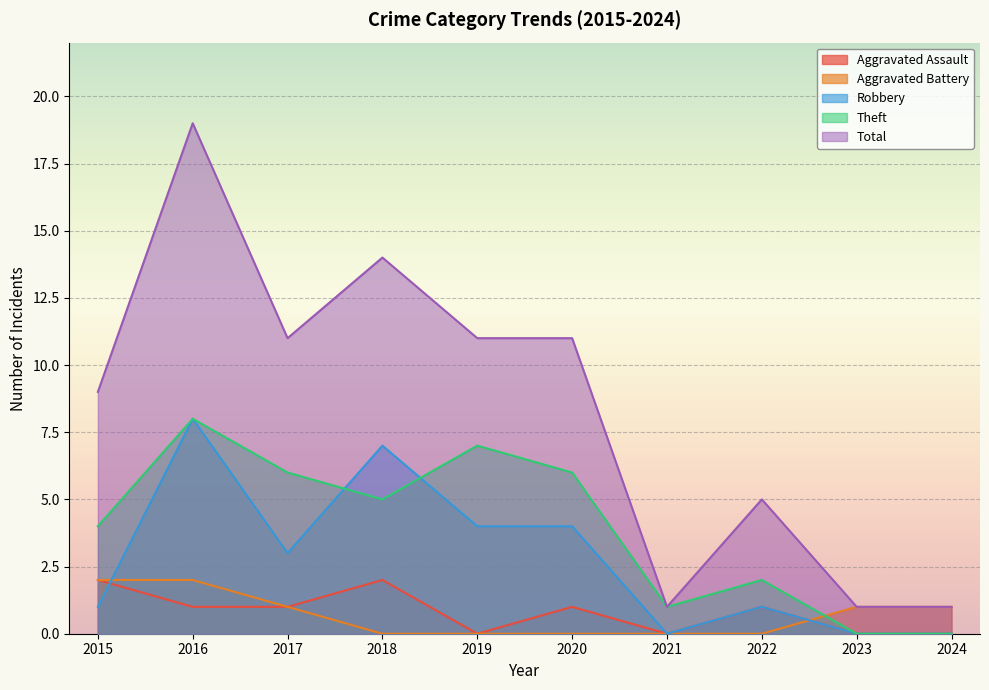

What is the greatest value displayed?

19